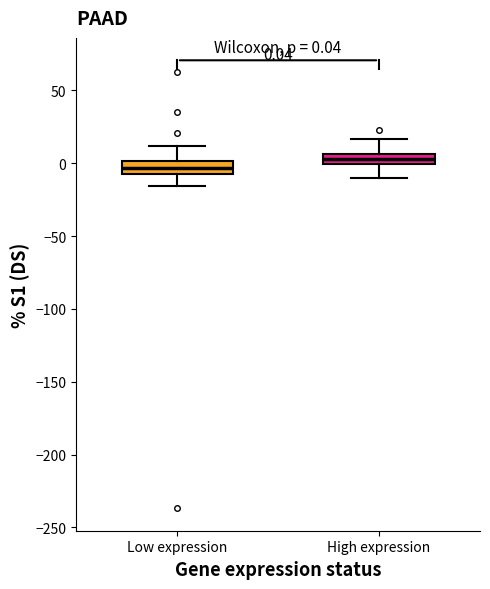

Which box has the lowest median line?

Low expression